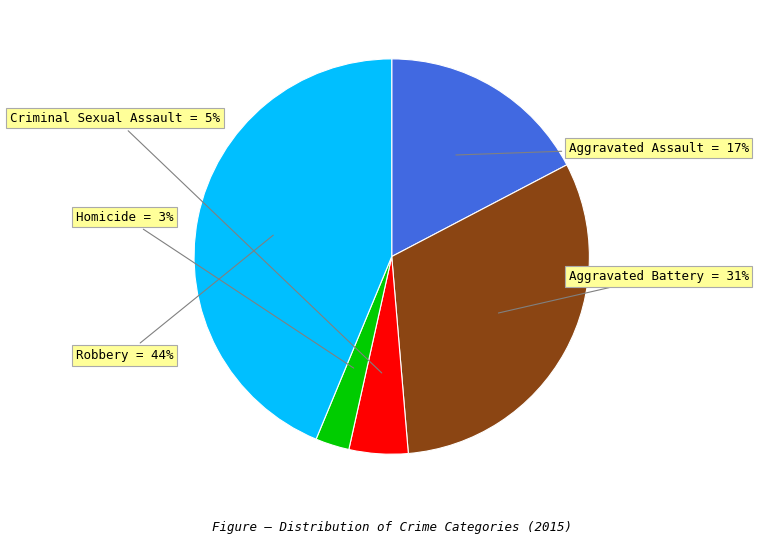

Is there a majority slice in this chart?

No